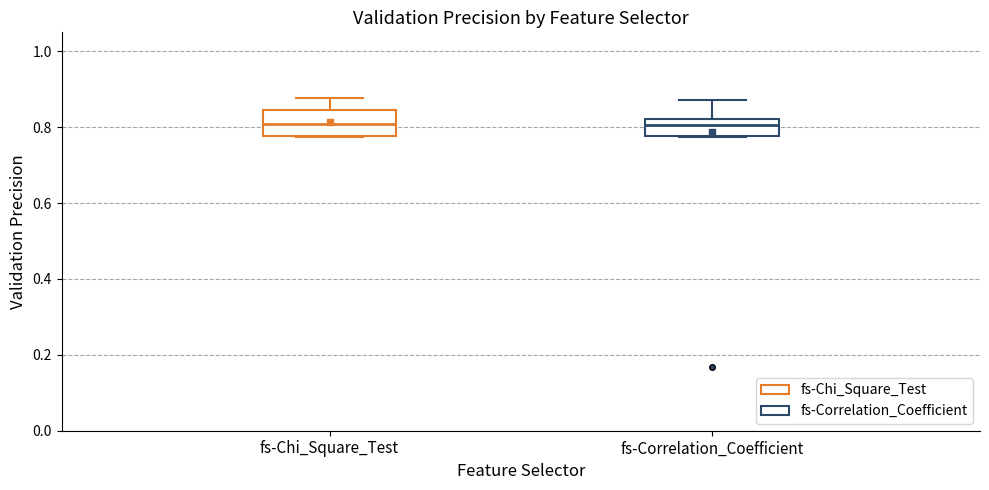

Reading left to right, read every box against the y-axis: the position of its median line, the range the box covers, and the ends of its whiskers. The values are not printed on the chart, so give them approximately, as read against the axis.

fs-Chi_Square_Test: median 0.80, box 0.78 to 0.84, whiskers 0.78 to 0.88
fs-Correlation_Coefficient: median 0.80, box 0.78 to 0.82, whiskers 0.78 to 0.88